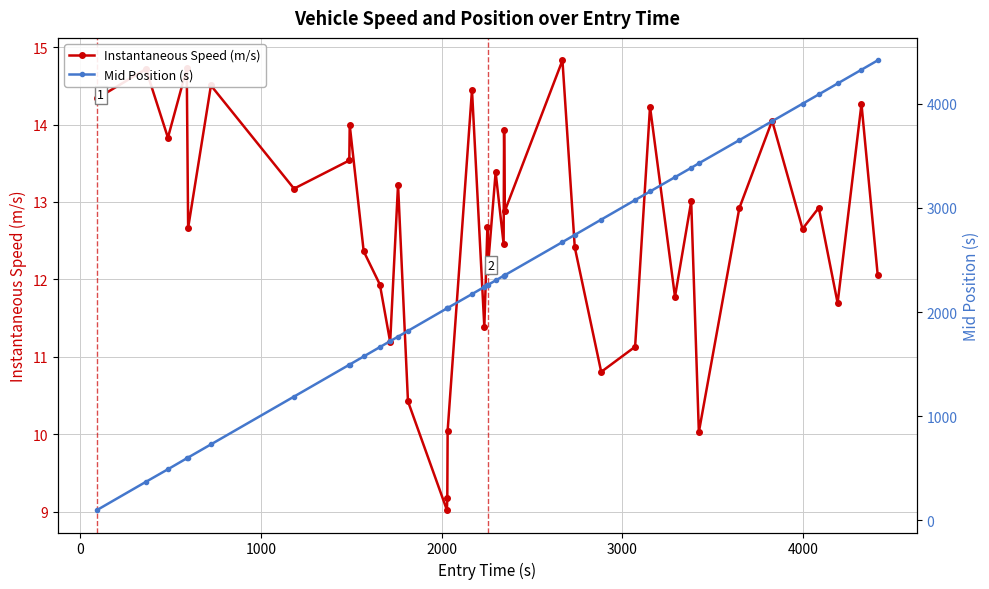

In Instantaneous Speed (m/s), how many points are lower than both neighbors (excluding endpoints)?

14